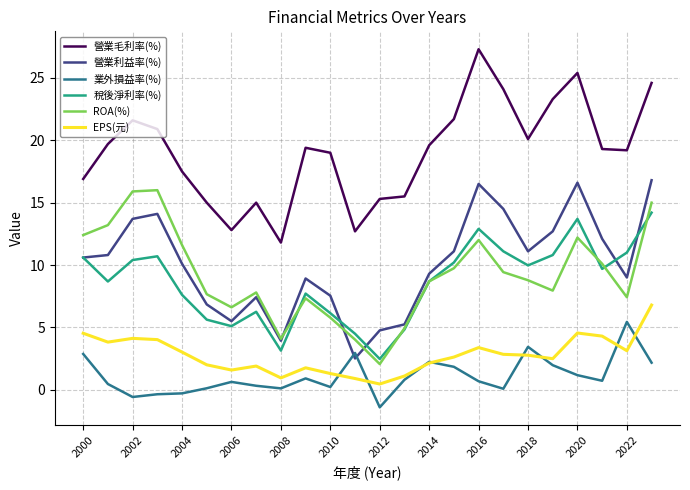

True or false: ROA(%) and 營業利益率(%) intersect in this chart.

True